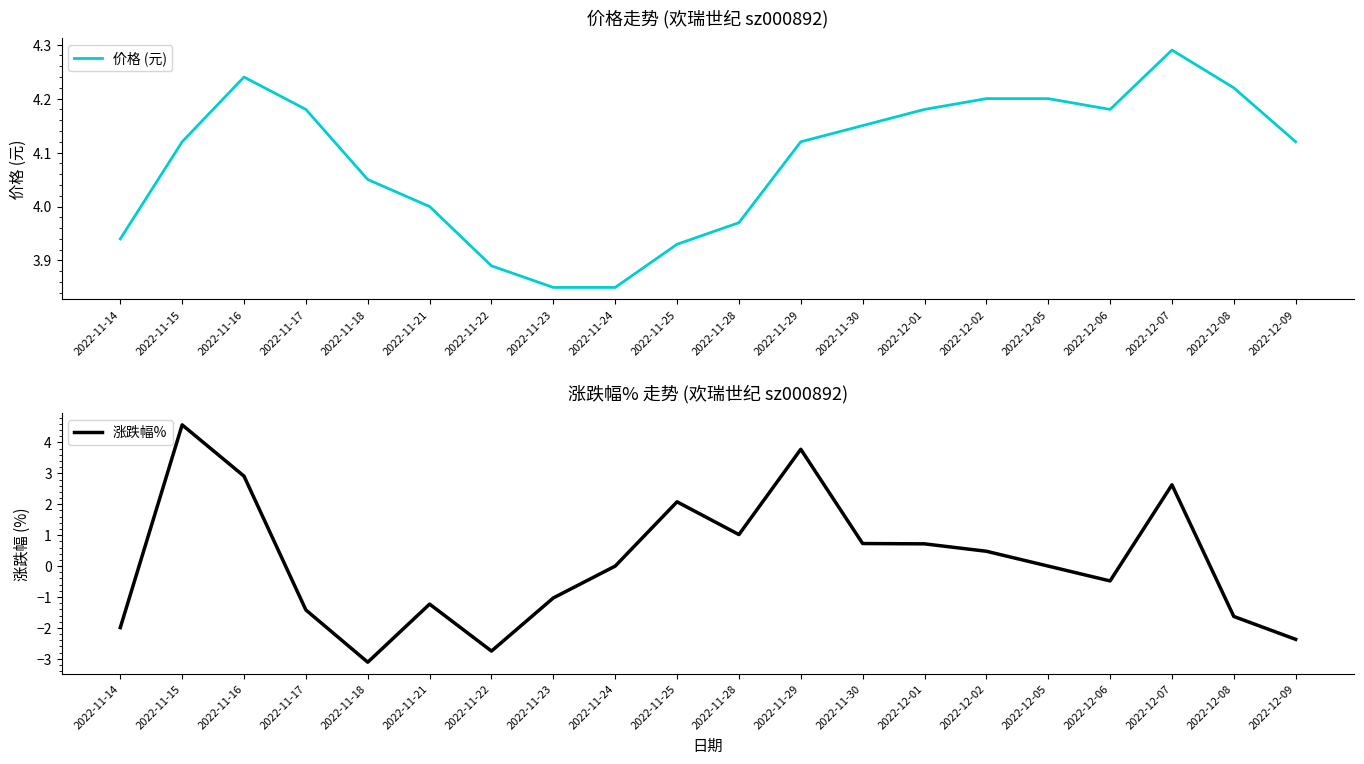

How many intersections are there between 价格 (元) and 涨跌幅%?

2